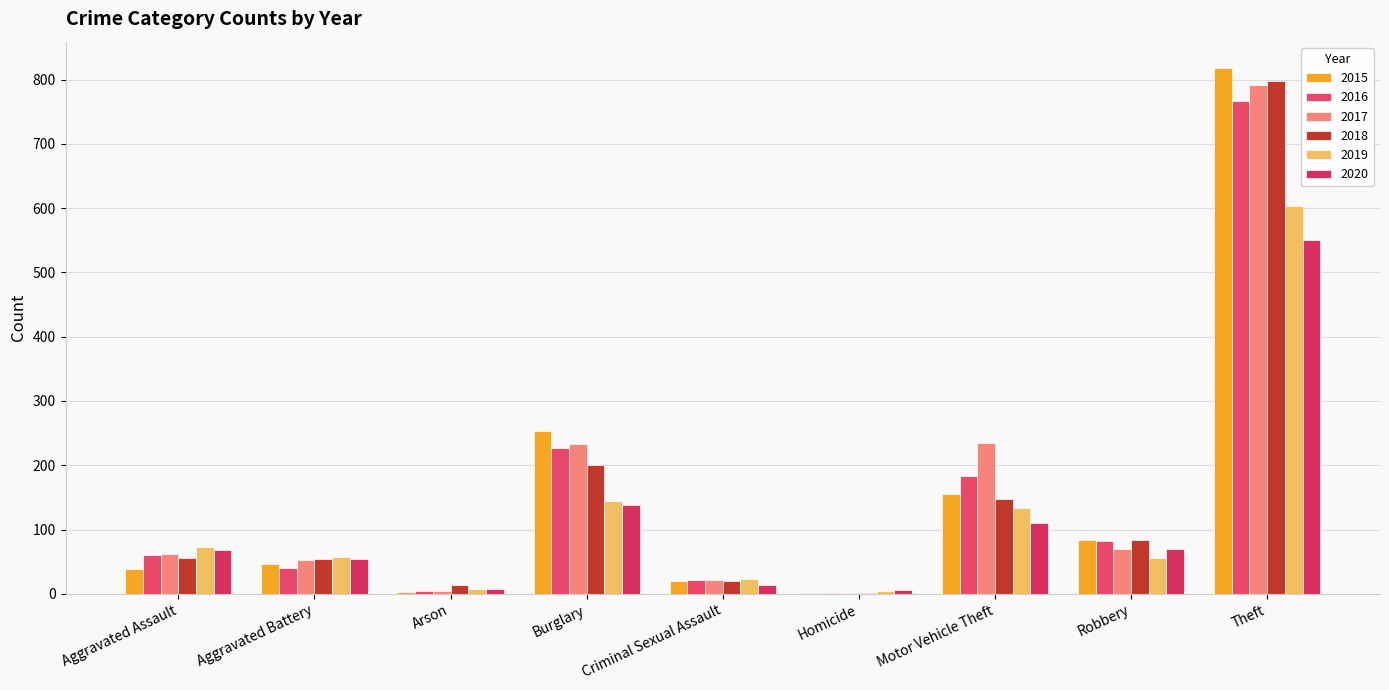

How many data points does each series have?

9